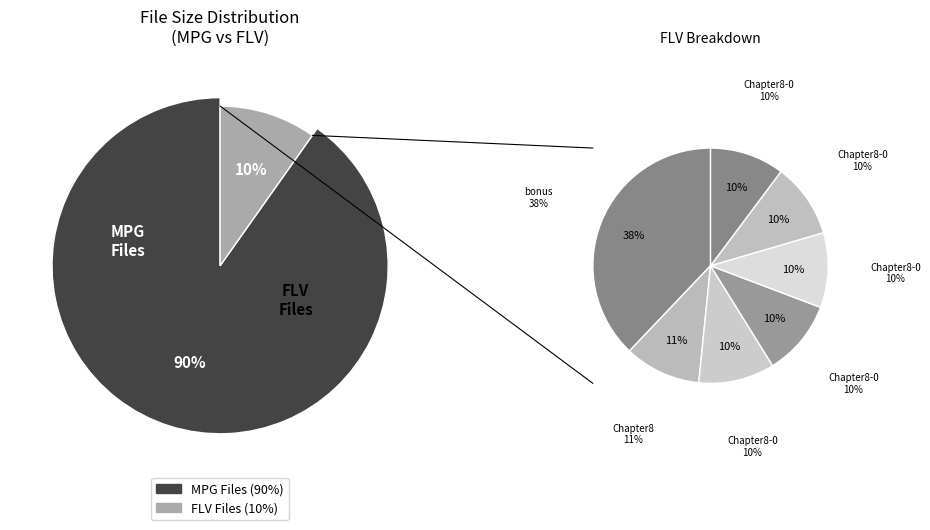

Does Chapter8-002.flv account for over 50% of the chart?

No